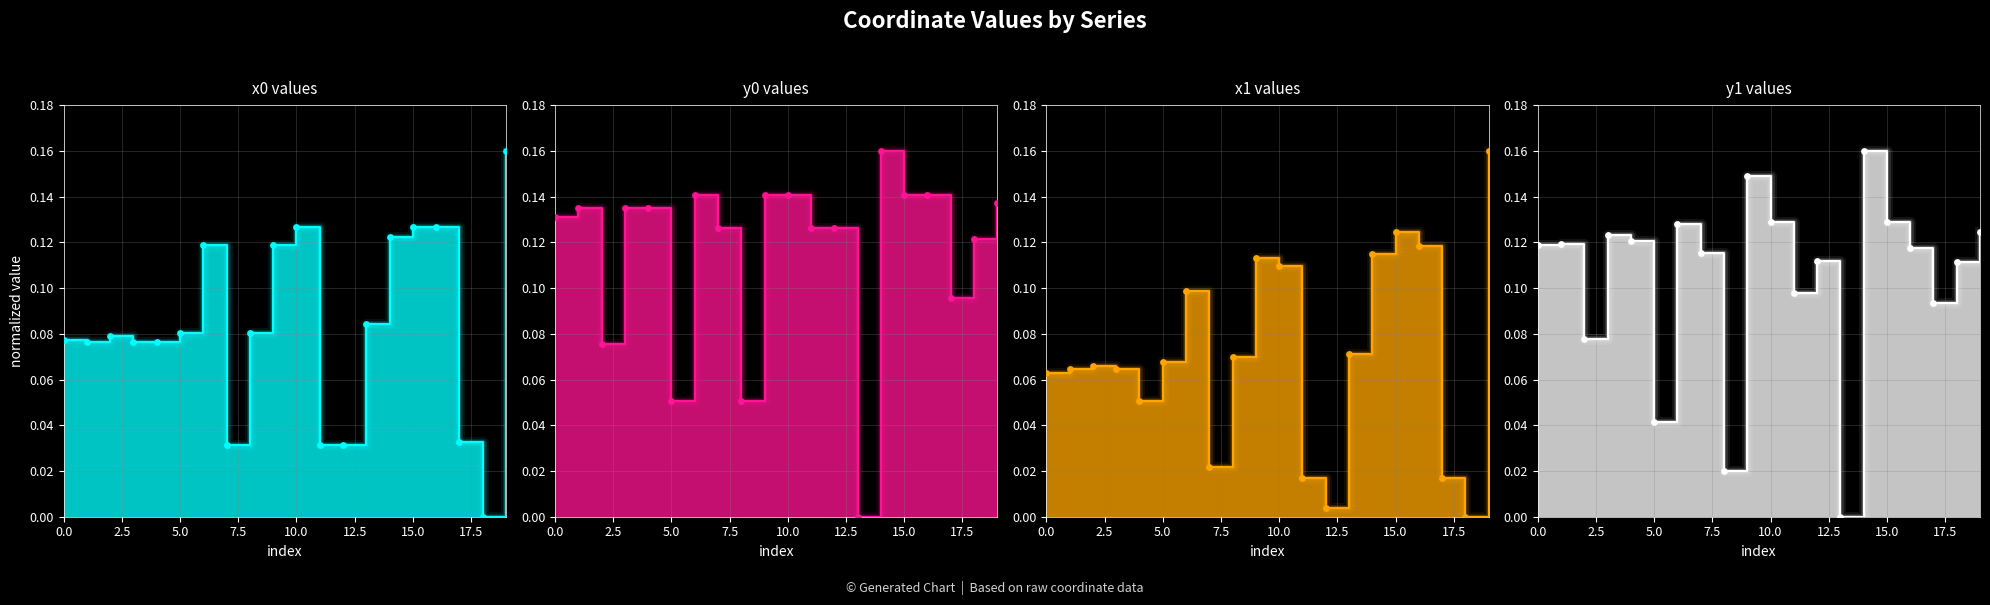

Which series has the largest Y range (max minus min)?

x0